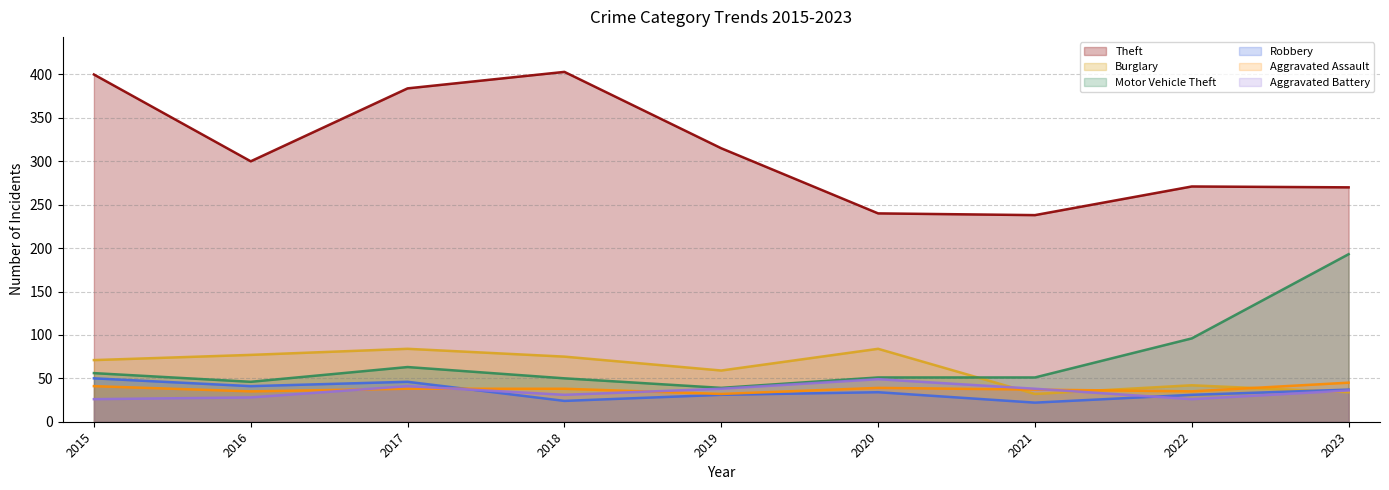

List the labels in order of Aggravated Battery value, smallest first.

2015, 2022, 2016, 2018, 2023, 2019, 2021, 2017, 2020